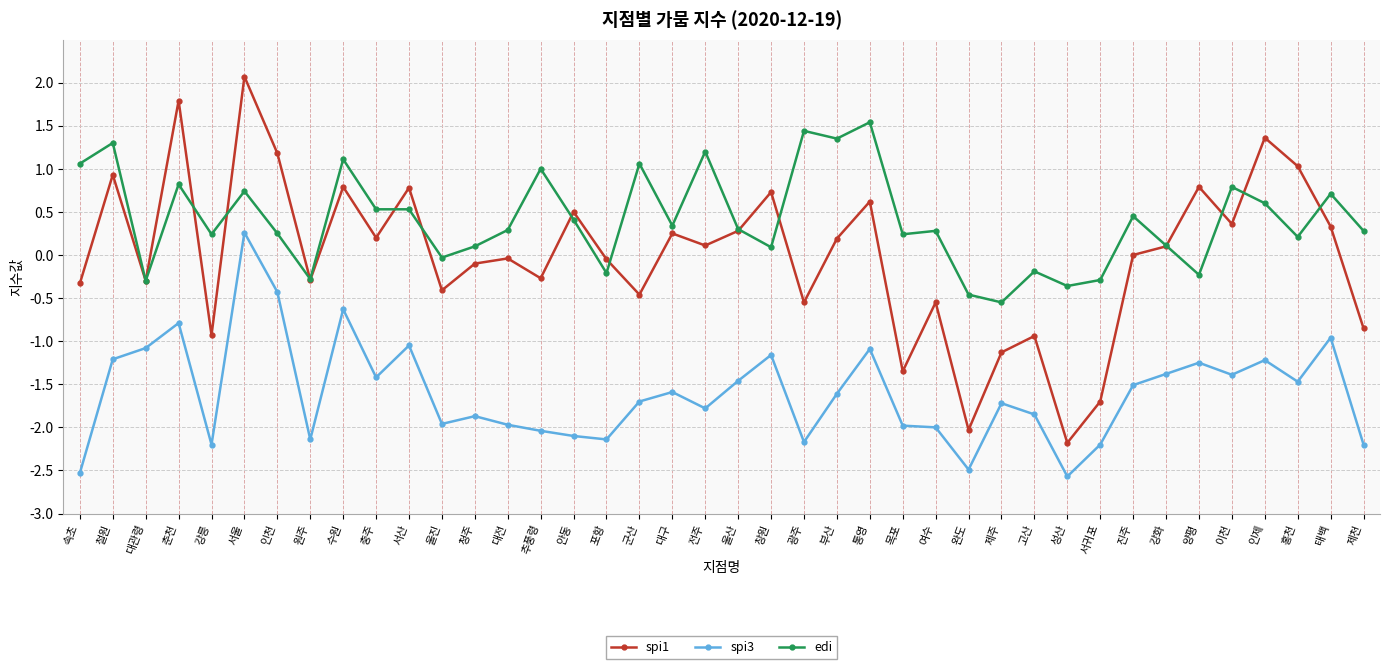

Does the chart have visible grid lines?

Yes